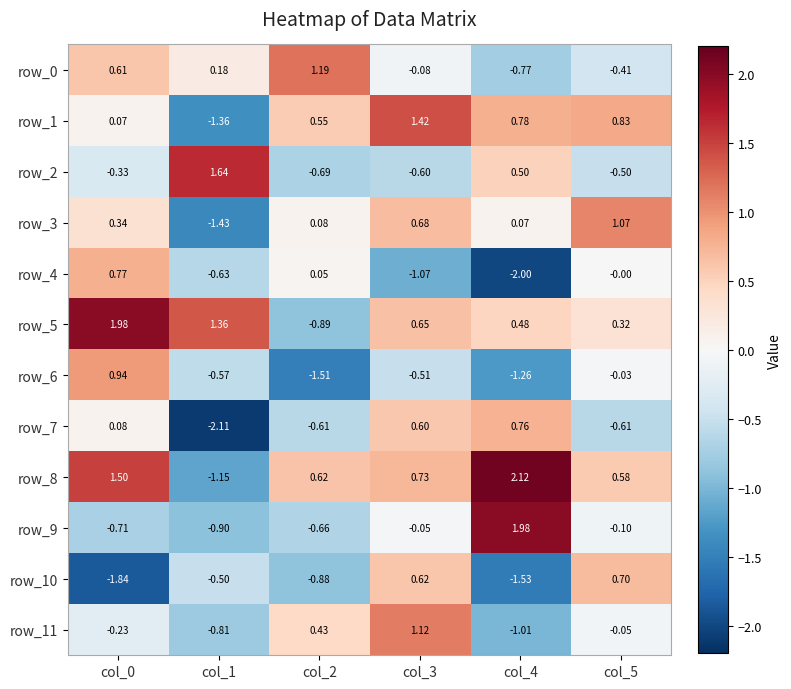

Is it true that row_5 equals 0.5 at col_4?

True